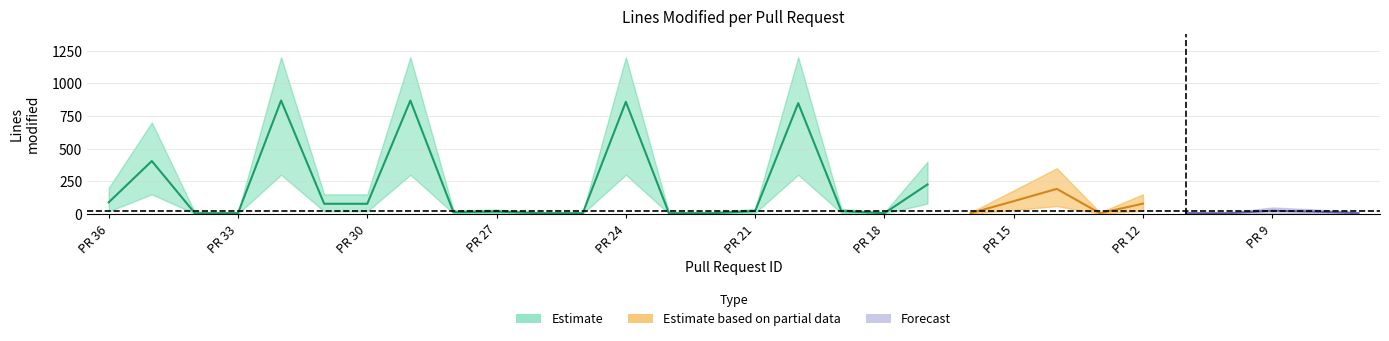

Does the chart have visible grid lines?

Yes